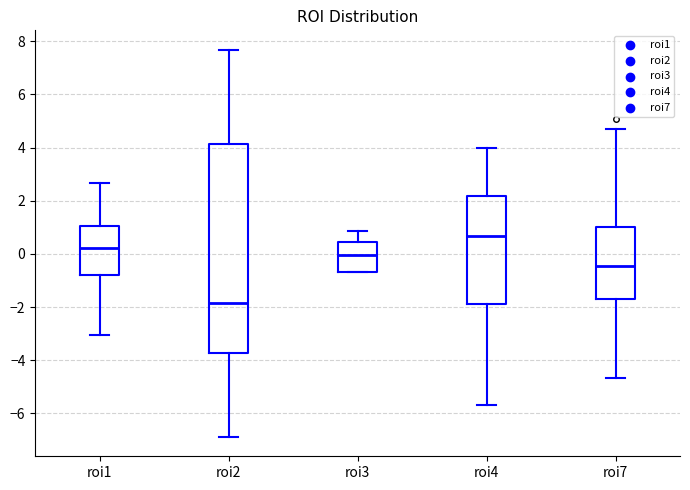

Which box is the tallest, from its lower edge to its upper edge?

roi2